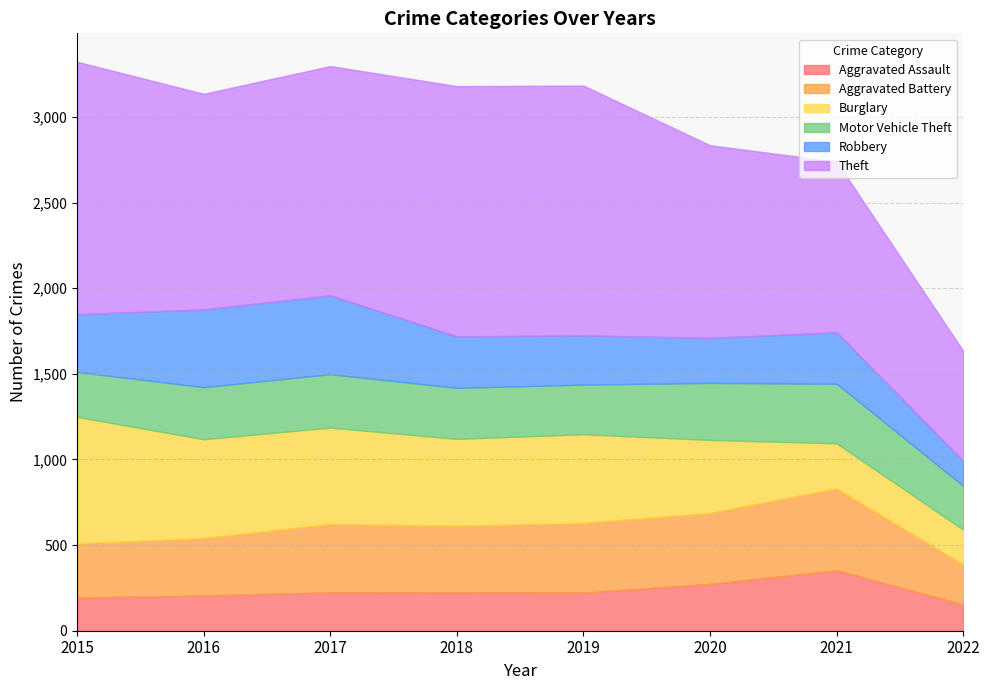

Reading right to left, extract all data points from this chart.

Aggravated Assault: 2022=153	2021=353	2020=273	2019=223	2018=225	2017=224	2016=206	2015=194
Aggravated Battery: 2022=235	2021=479	2020=416	2019=407	2018=389	2017=400	2016=336	2015=316
Burglary: 2022=202	2021=262	2020=425	2019=517	2018=506	2017=562	2016=576	2015=738
Motor Vehicle Theft: 2022=256	2021=348	2020=333	2019=290	2018=298	2017=312	2016=304	2015=263
Robbery: 2022=146	2021=300	2020=263	2019=287	2018=301	2017=460	2016=454	2015=337
Theft: 2022=642	2021=997	2020=1125	2019=1459	2018=1461	2017=1339	2016=1259	2015=1474